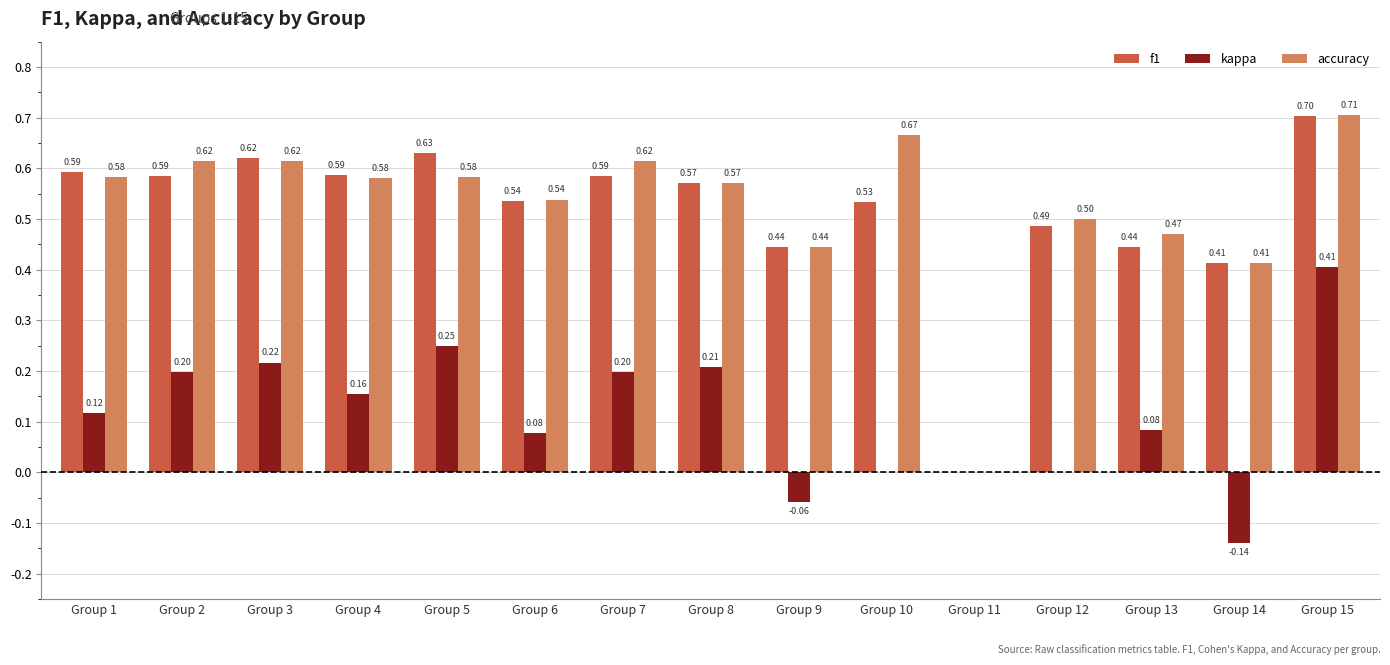

At which category is the sum across all series the highest?

Group 15